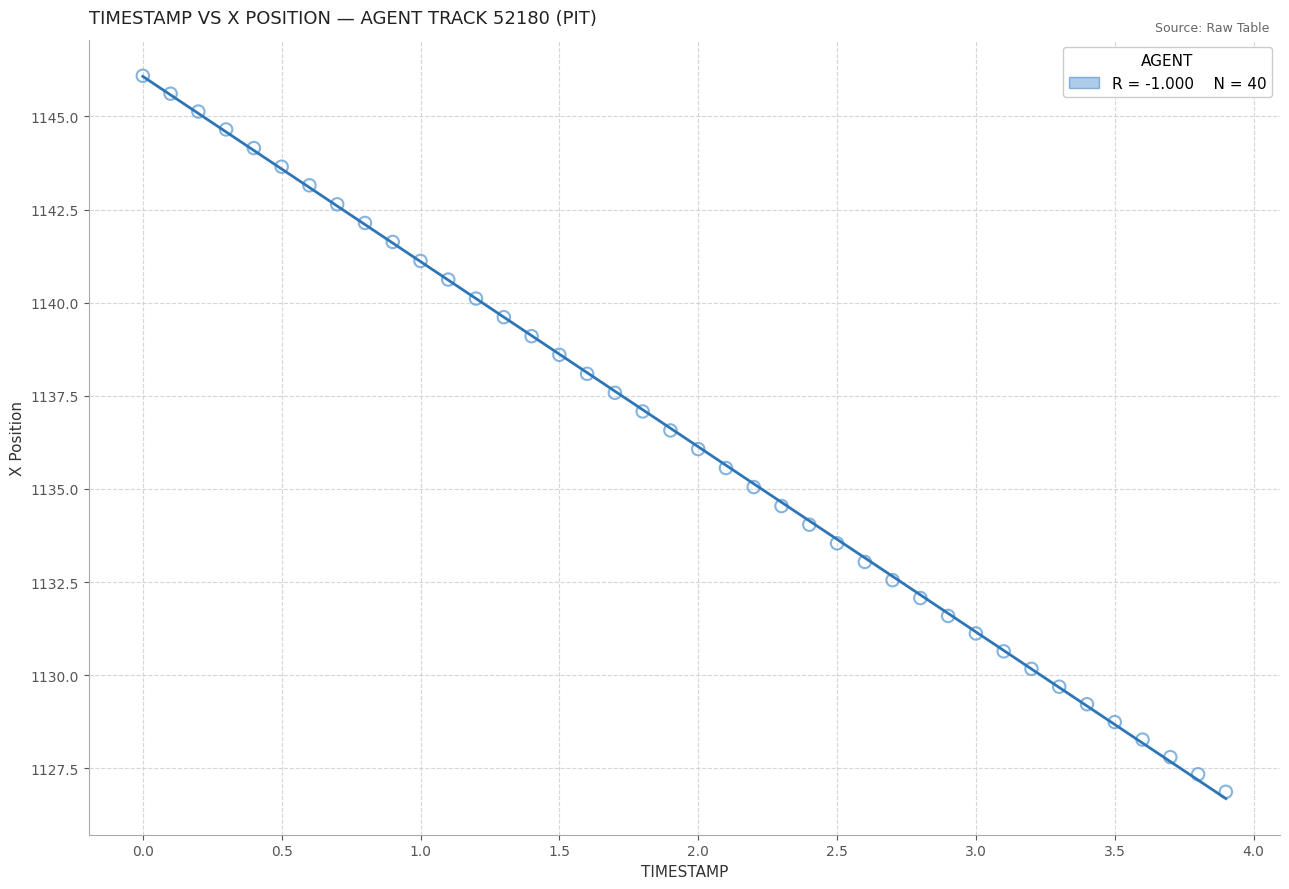

What is the range of X values (max minus min)?

3.9